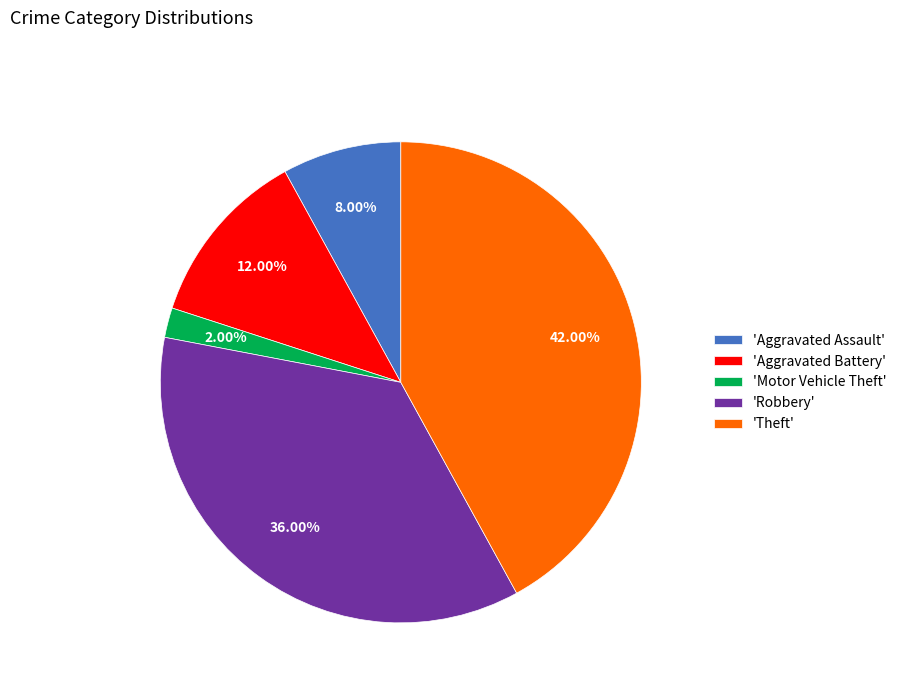

How many slices are in this pie chart?

5